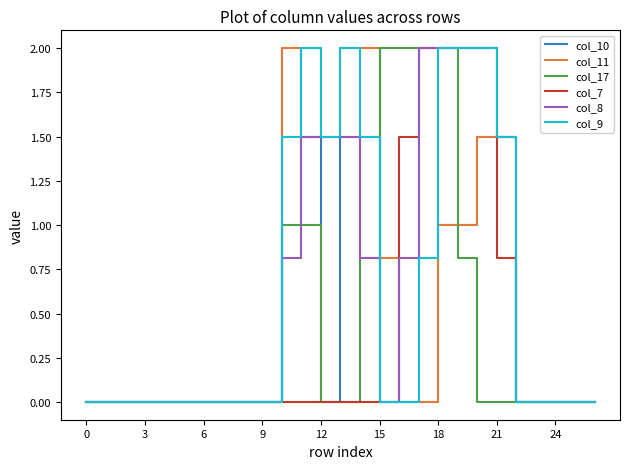

What is the highest value of the col_8 series?

2.0